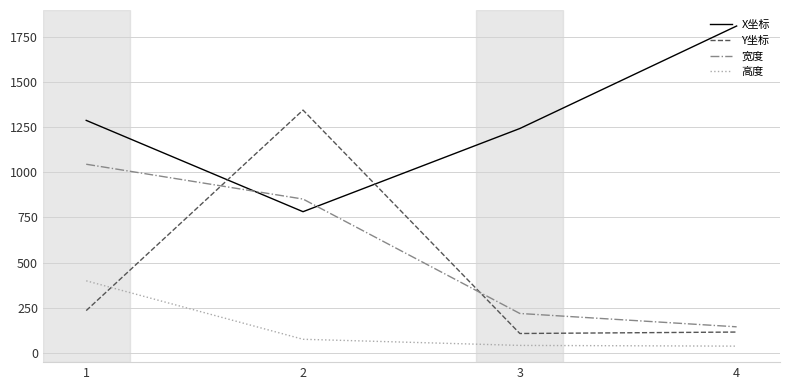

Does the chart have visible grid lines?

Yes